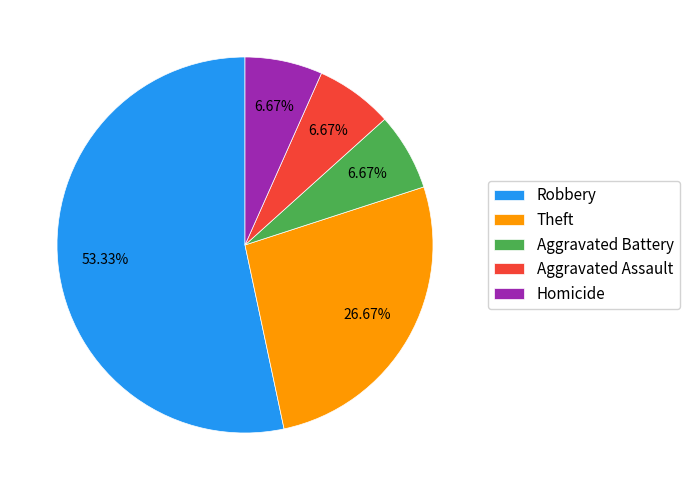

Is the sum of Homicide and Aggravated Assault greater than half?

No